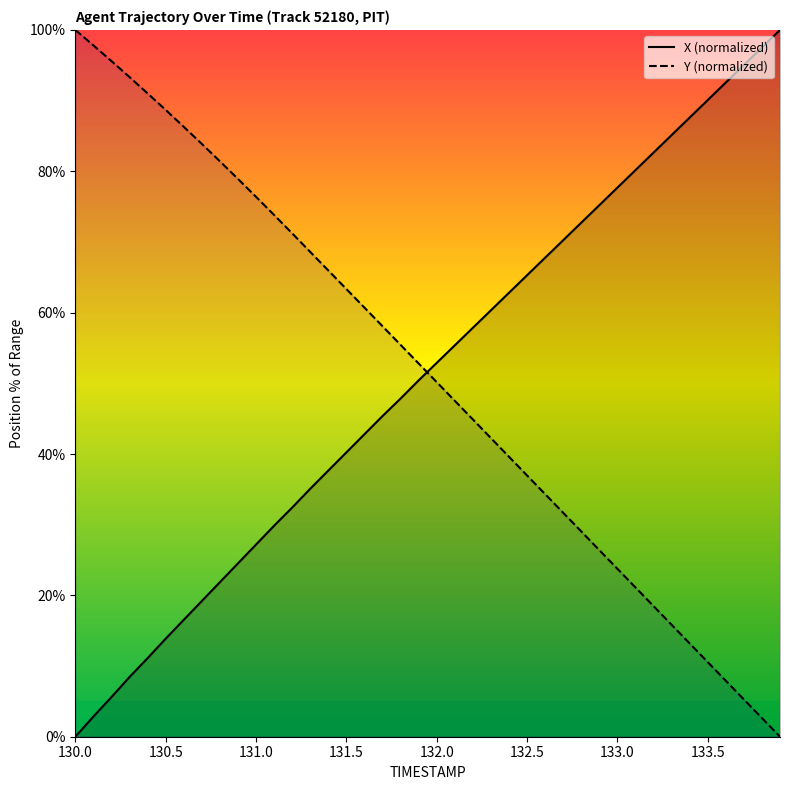

What is the average value of the Y series?

51.1